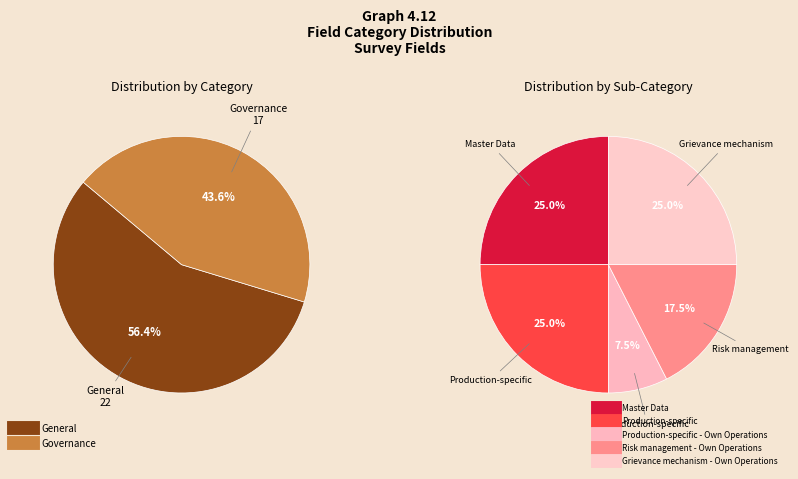

The General slice represents 44% of the pie. True or false?

False